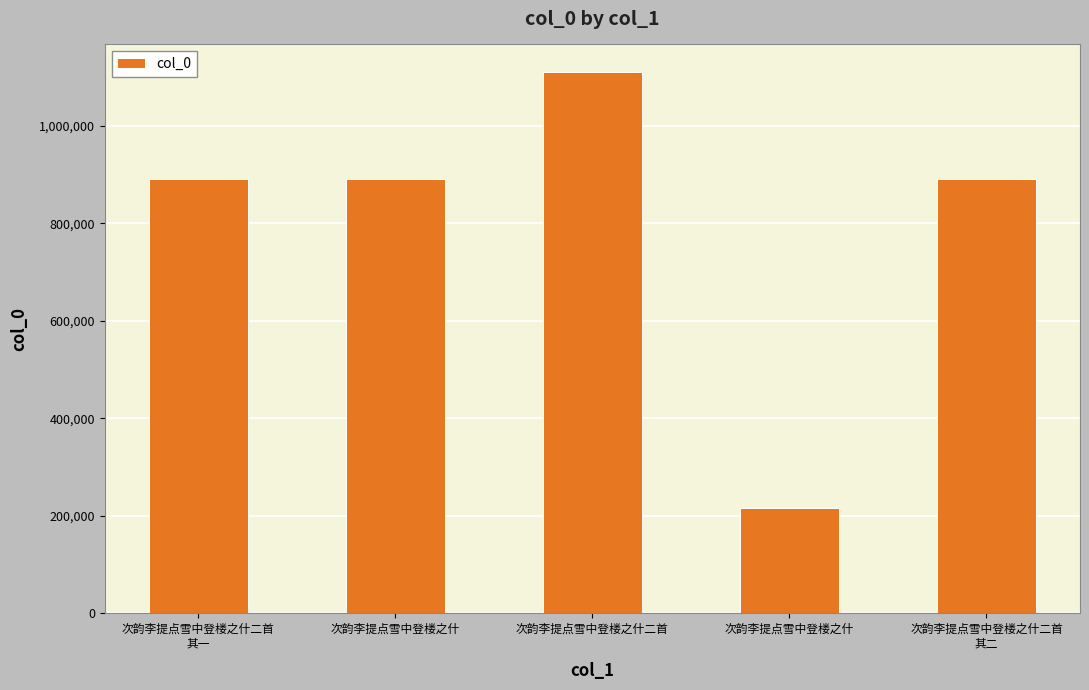

Is it true that the value at 次韵李提点雪中登楼之什 is 389106?

False